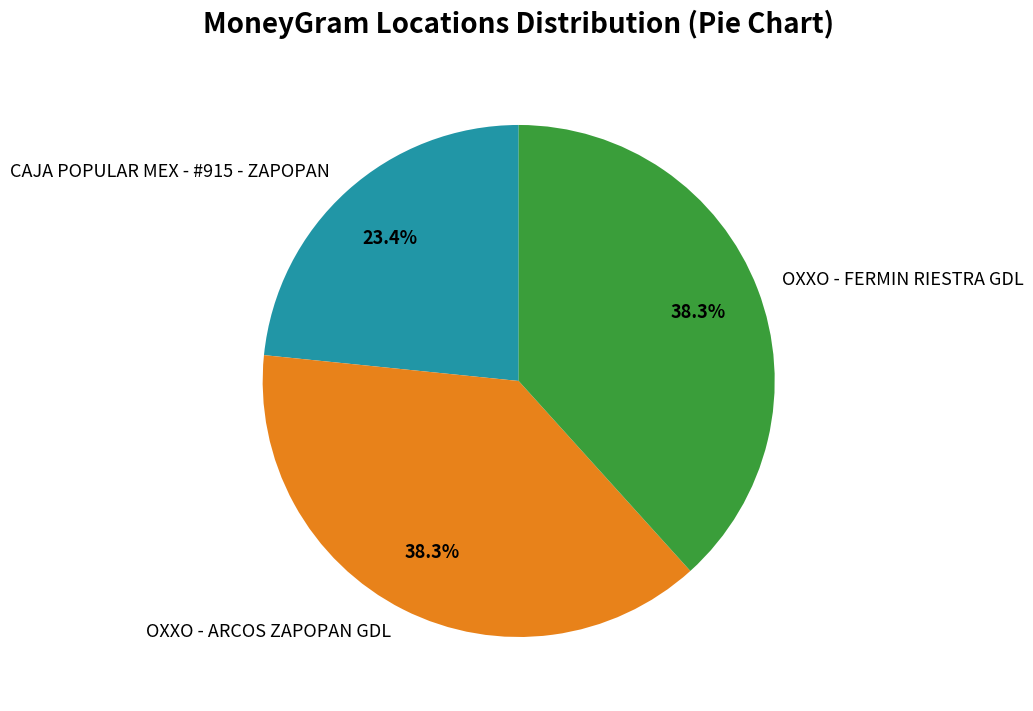

How many segments does this pie chart have?

3